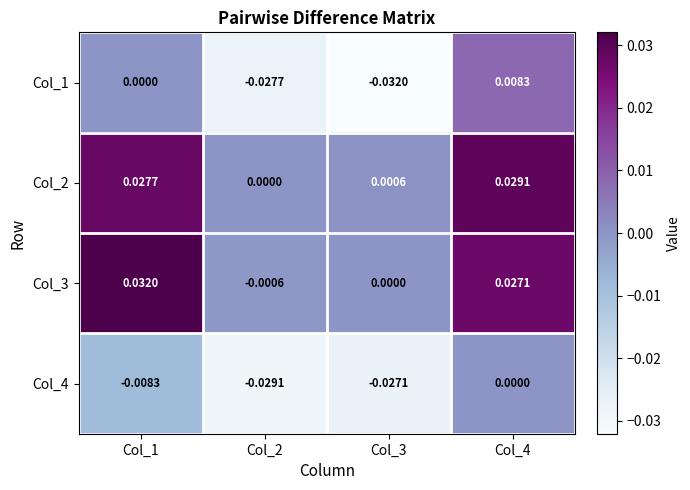

Which series has the widest spread of values?

Col_1